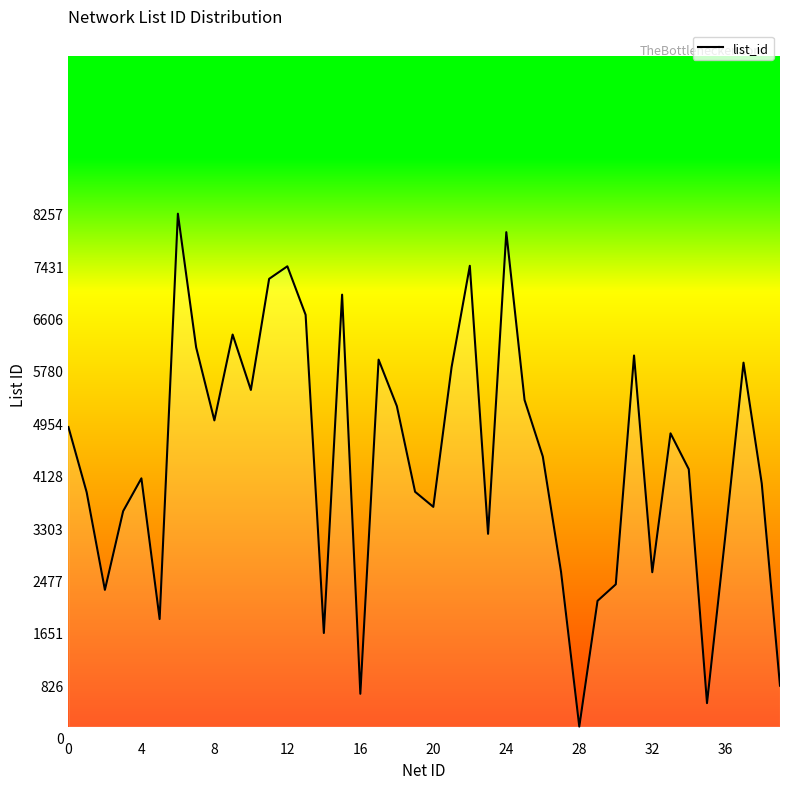

Does the chart display data point markers on the line(s)?

No